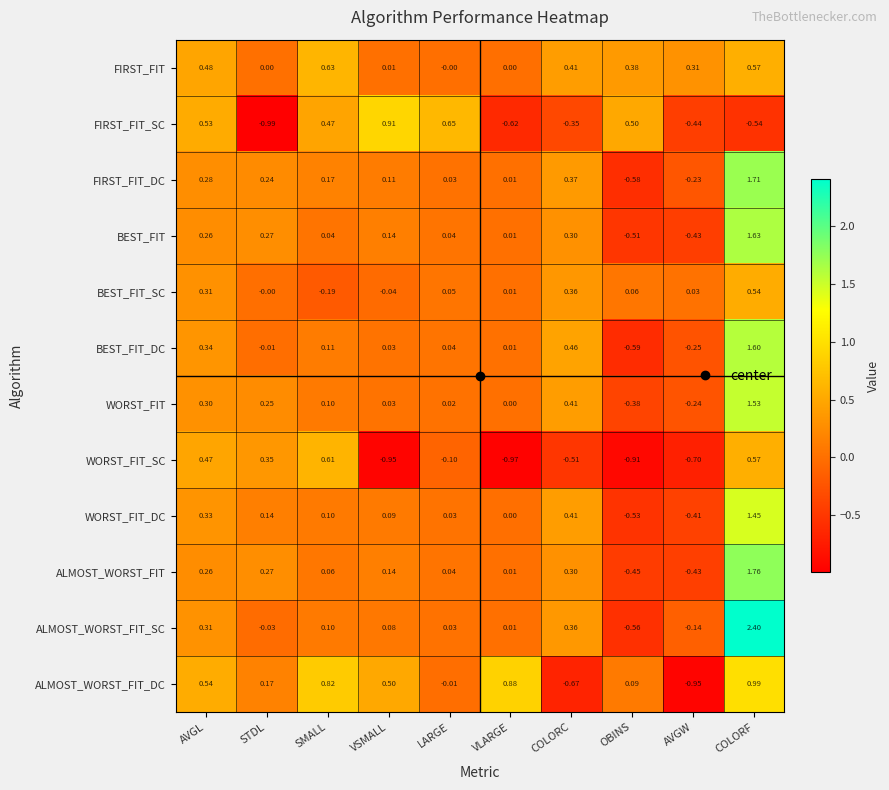

Rank the series by their maximum value, from lowest to highest.

BEST_FIT_SC, WORST_FIT_SC, FIRST_FIT, FIRST_FIT_SC, ALMOST_WORST_FIT_DC, WORST_FIT_DC, WORST_FIT, BEST_FIT_DC, BEST_FIT, FIRST_FIT_DC, ALMOST_WORST_FIT, ALMOST_WORST_FIT_SC